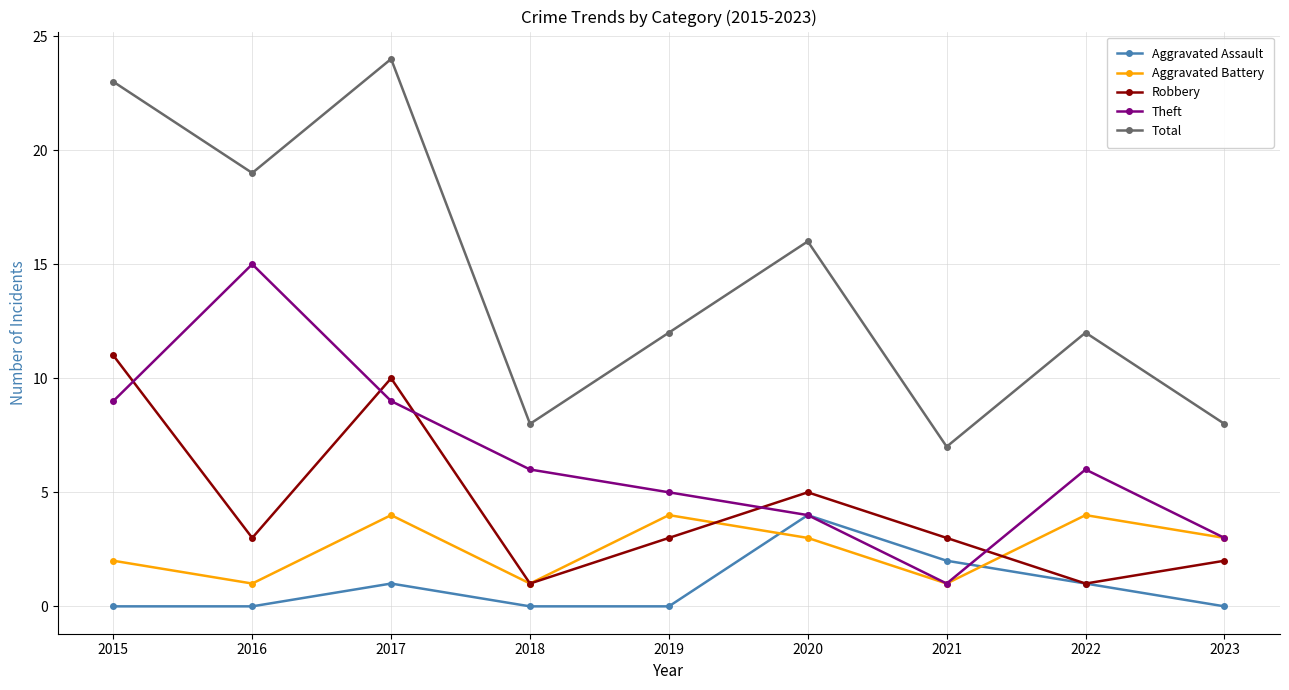

What is the value of the Aggravated Battery point at the 6th from the left?

3